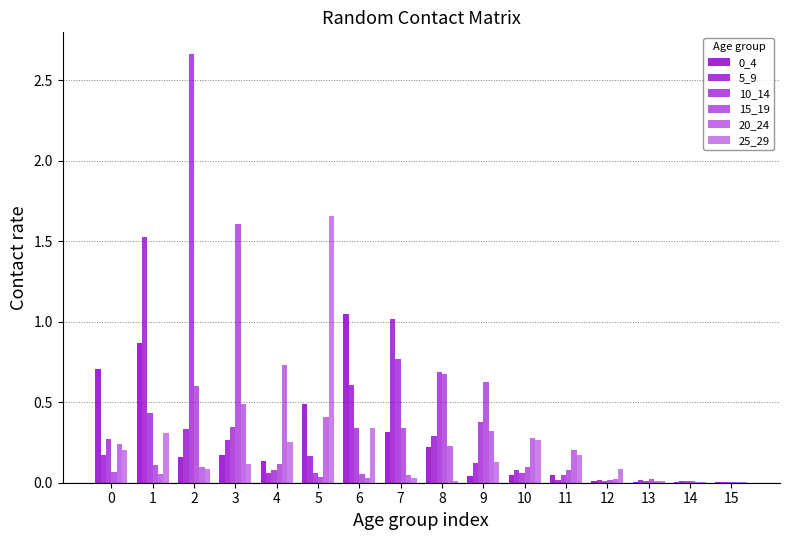

Reading left to right, extract all data points from this chart.

0_4: 0.7	0.9	0.2	0.2	0.1	0.5	1.0	0.3	0.2	0.0	0.0	0.0	0.0	0.0	0.0	0.0
5_9: 0.2	1.5	0.3	0.3	0.1	0.2	0.6	1.0	0.3	0.1	0.1	0.0	0.0	0.0	0.0	0.0
10_14: 0.3	0.4	2.7	0.3	0.1	0.1	0.3	0.8	0.7	0.4	0.1	0.0	0.0	0.0	0.0	0.0
15_19: 0.1	0.1	0.6	1.6	0.1	0.0	0.1	0.3	0.7	0.6	0.1	0.1	0.0	0.0	0.0	0.0
20_24: 0.2	0.1	0.1	0.5	0.7	0.4	0.0	0.0	0.2	0.3	0.3	0.2	0.0	0.0	0.0	0.0
25_29: 0.2	0.3	0.1	0.1	0.3	1.7	0.3	0.0	0.0	0.1	0.3	0.2	0.1	0.0	0.0	0.0